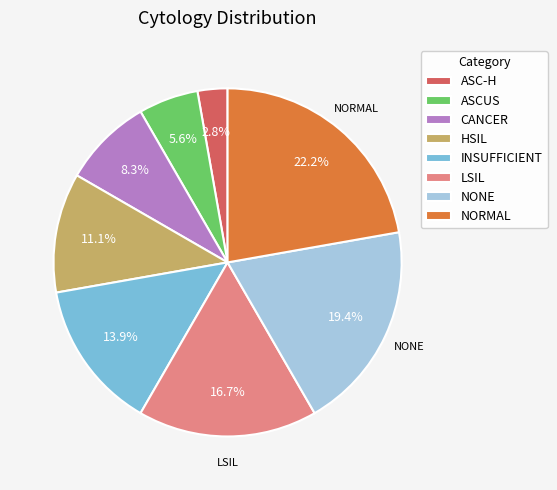

Count the number of slices in the pie.

8